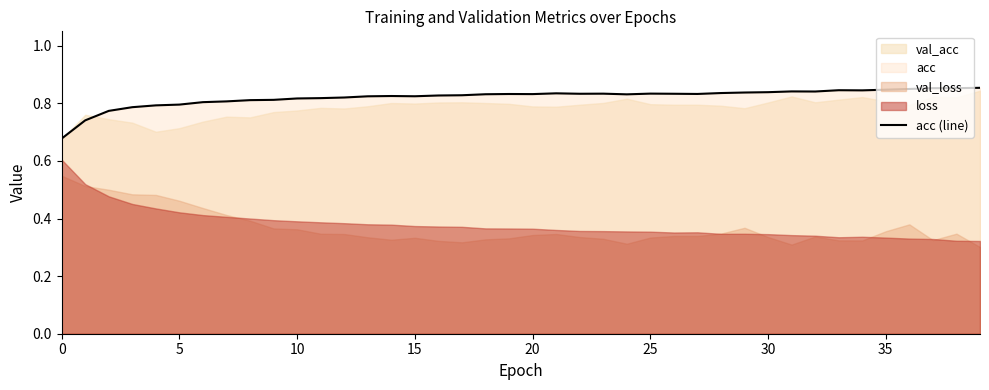

True or false: acc (line) has a value of 0.3 at 0.

False